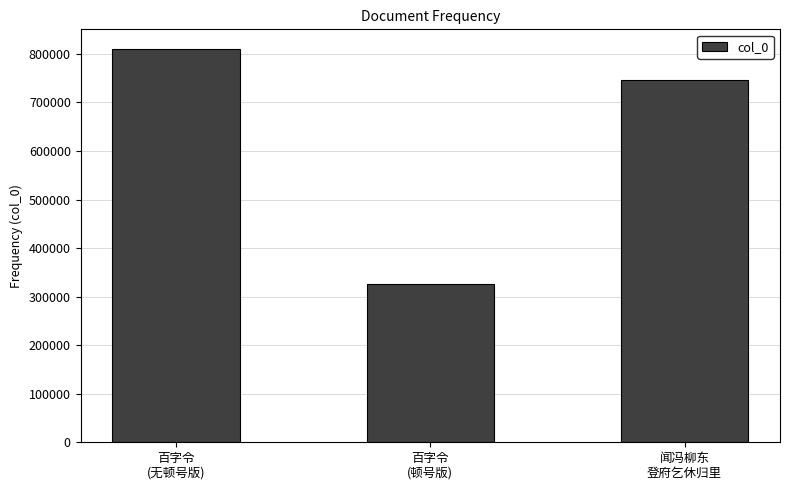

What is the minimum value shown in the chart?

325602